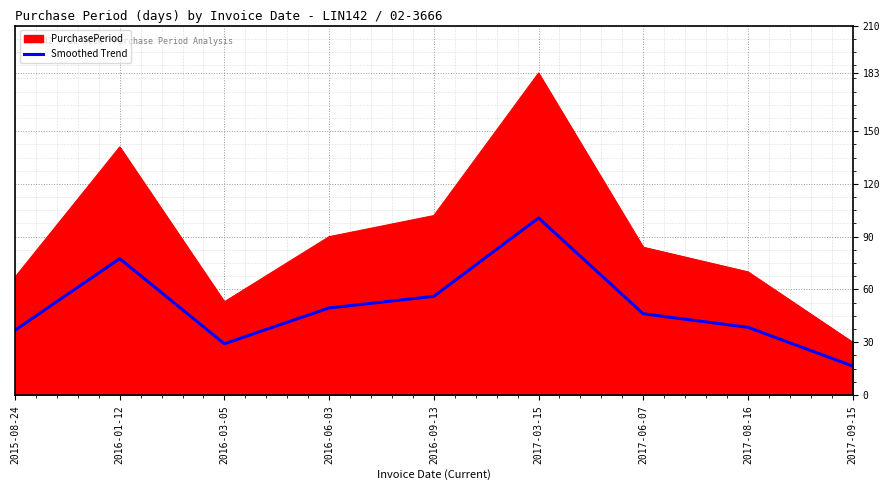

Rank the series by their maximum value, from highest to lowest.

PurchasePeriod, Smoothed Trend